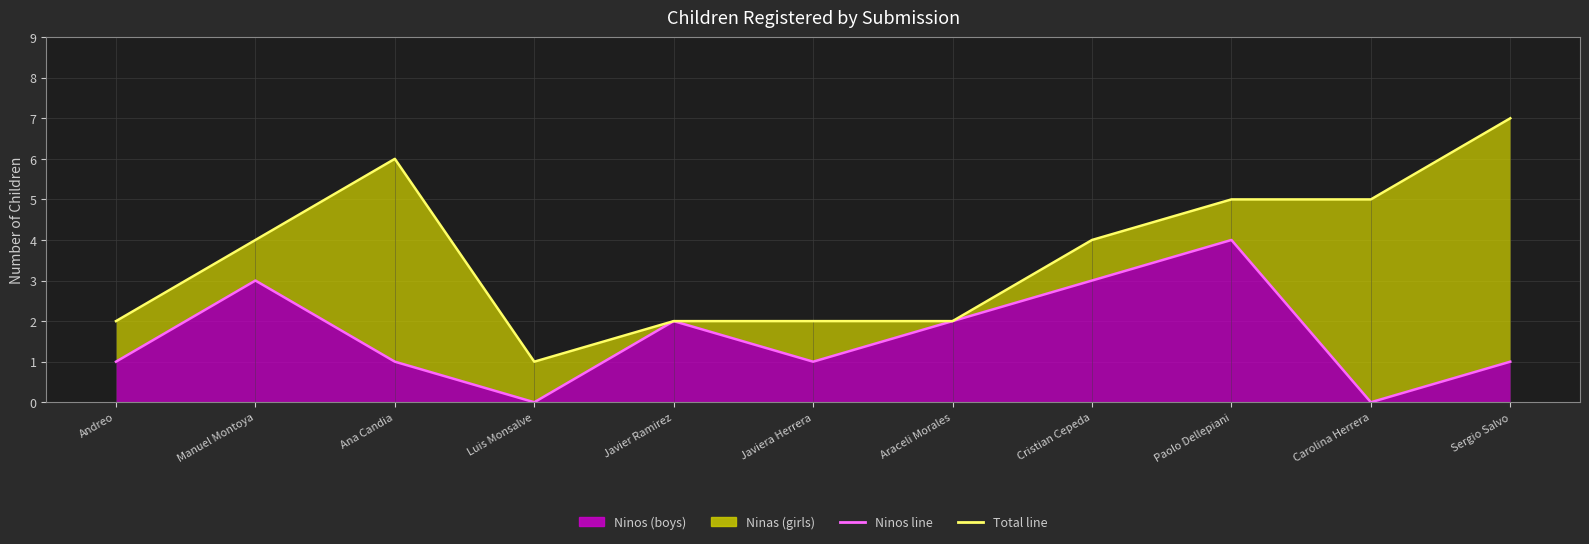

True or false: Total line and Ninos line intersect in this chart.

False